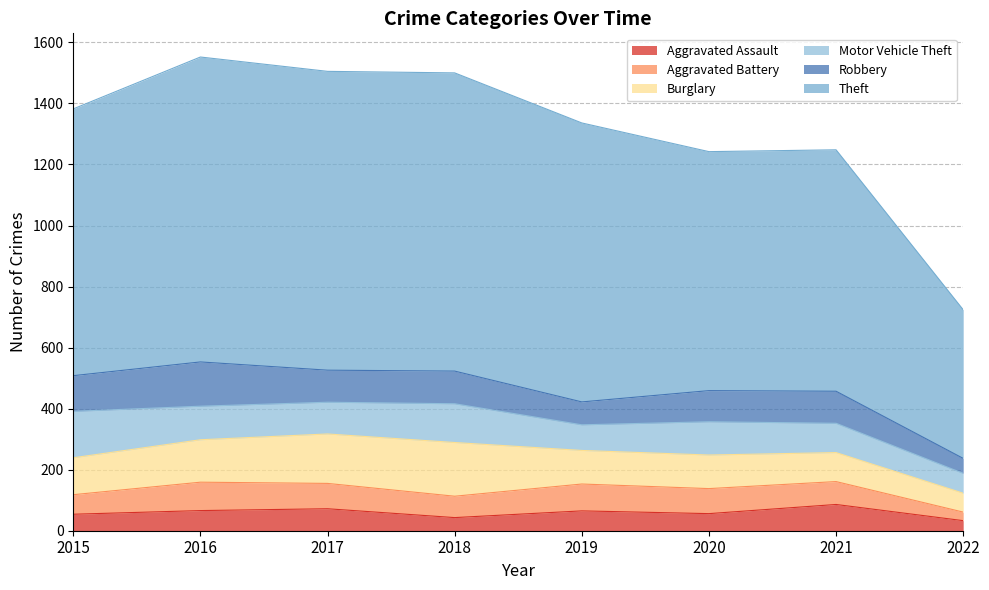

At which category does the chart reach its peak across all series?

2016